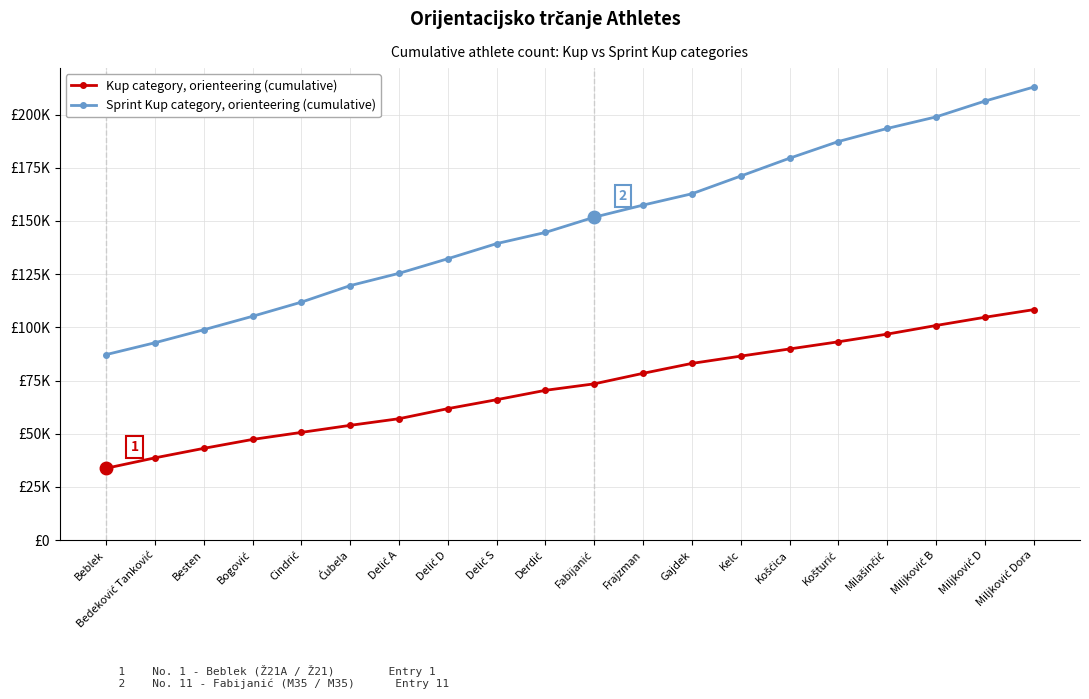

Does the chart have visible grid lines?

Yes